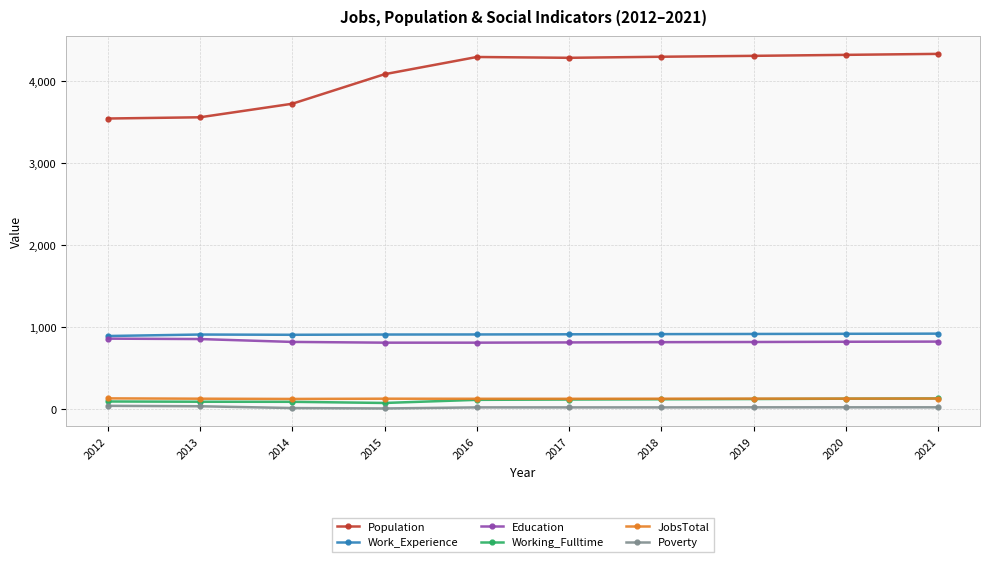

Is it true that Population equals 5612 at 2016?

False